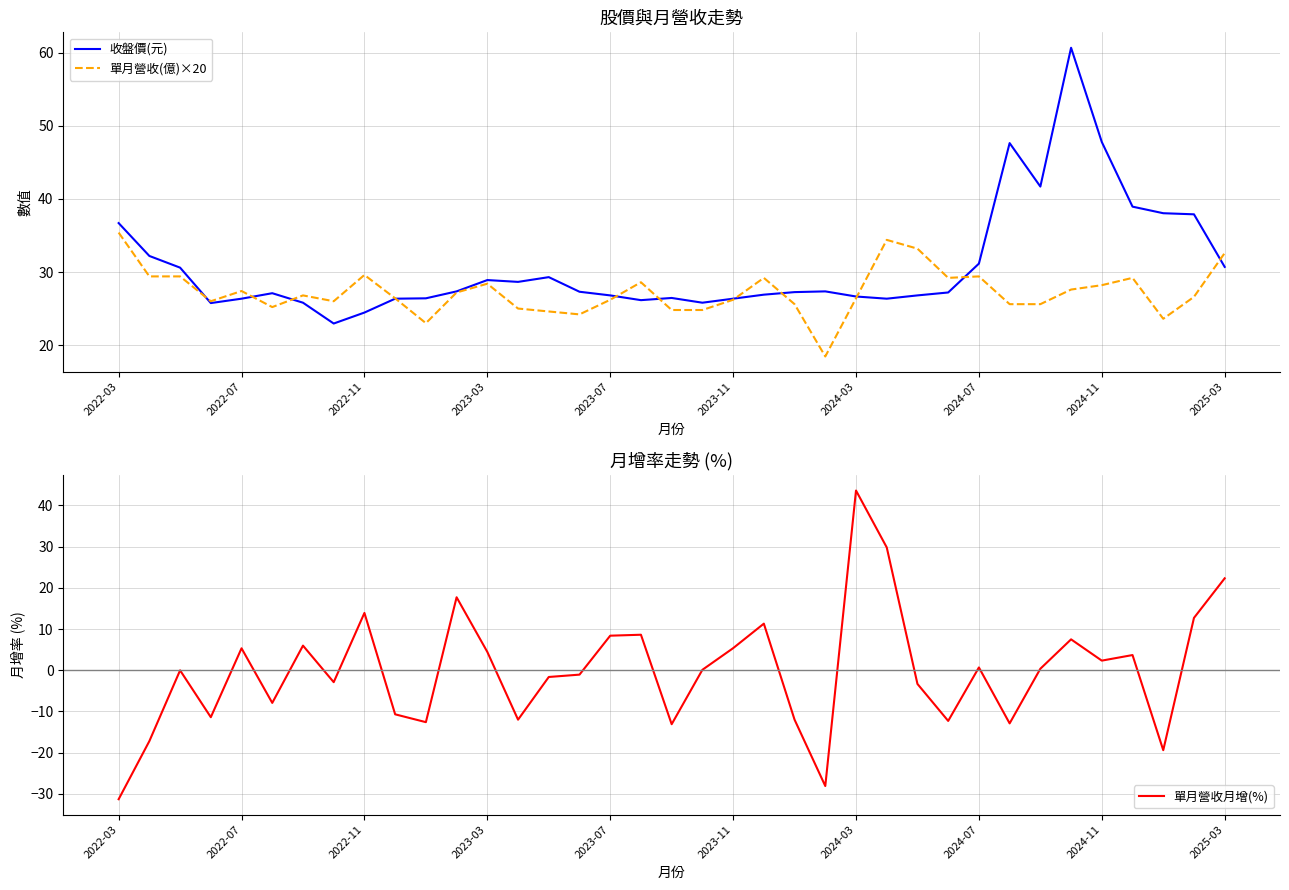

At 33, list the series in order from smallest to largest.

單月營收月增(%), 單月營收(億)×20, 收盤價(元)